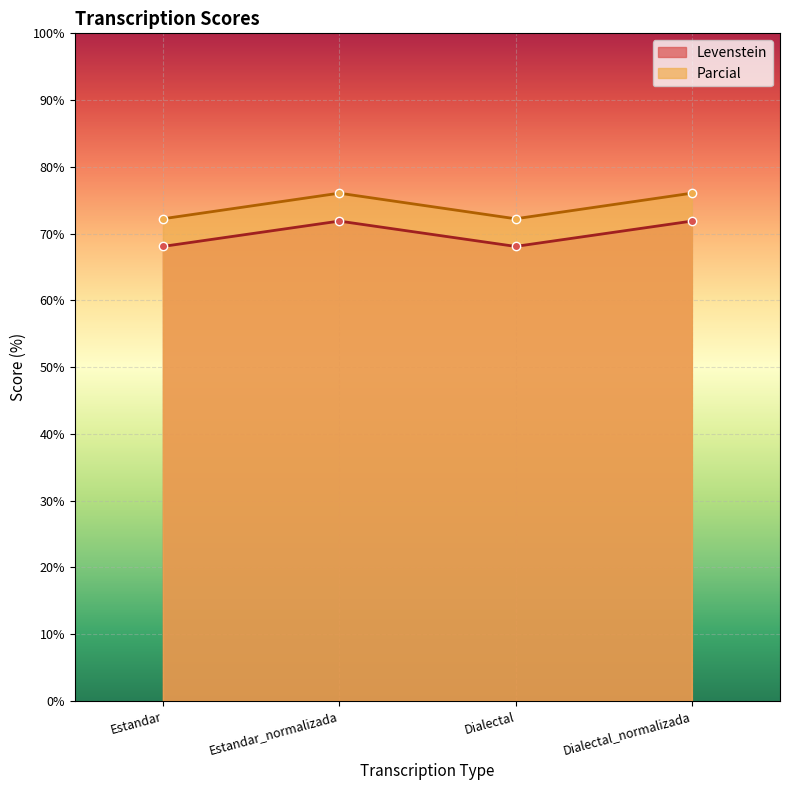

True or false: Parcial has more than 1 interior local peaks.

False